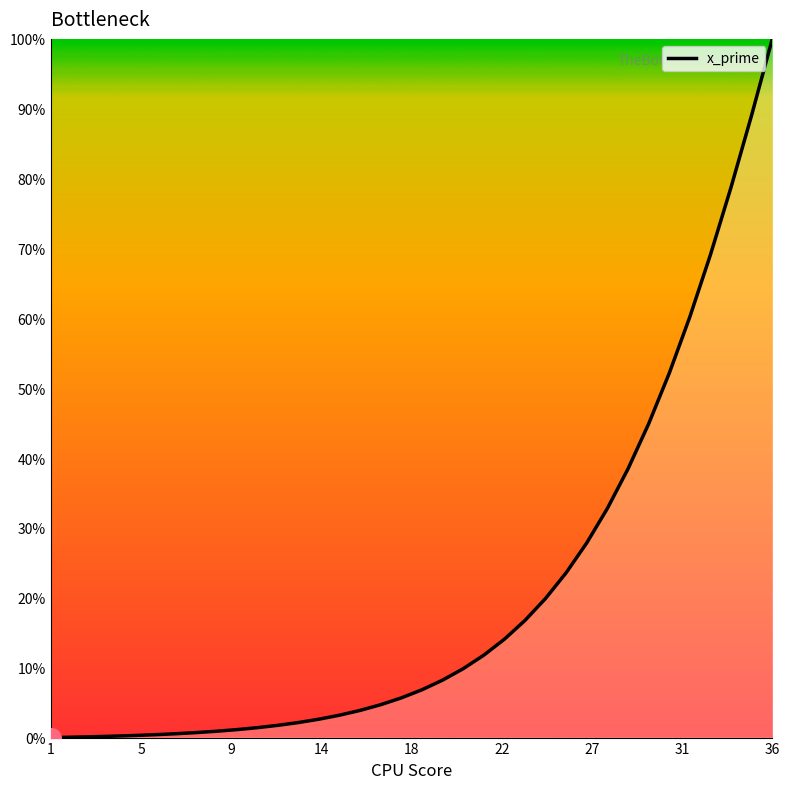

Does the chart have visible grid lines?

No